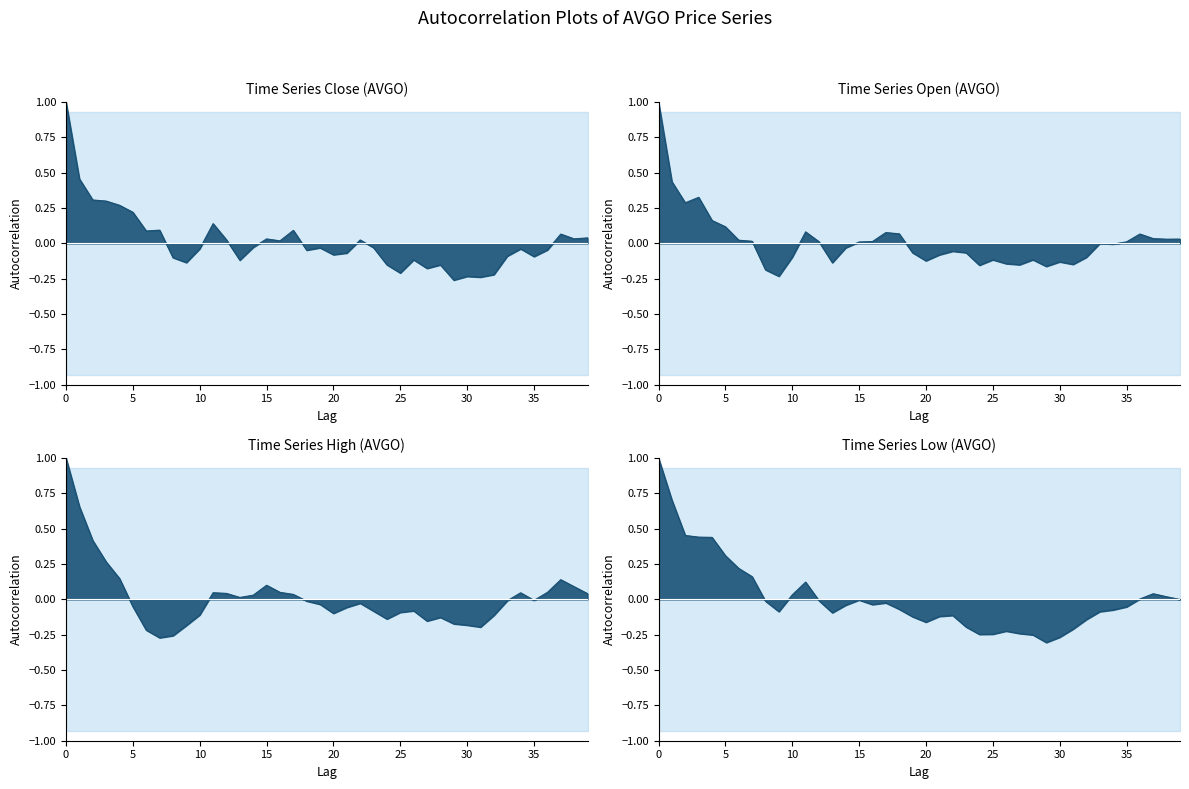

Which label corresponds to the smallest value in the chart?

29